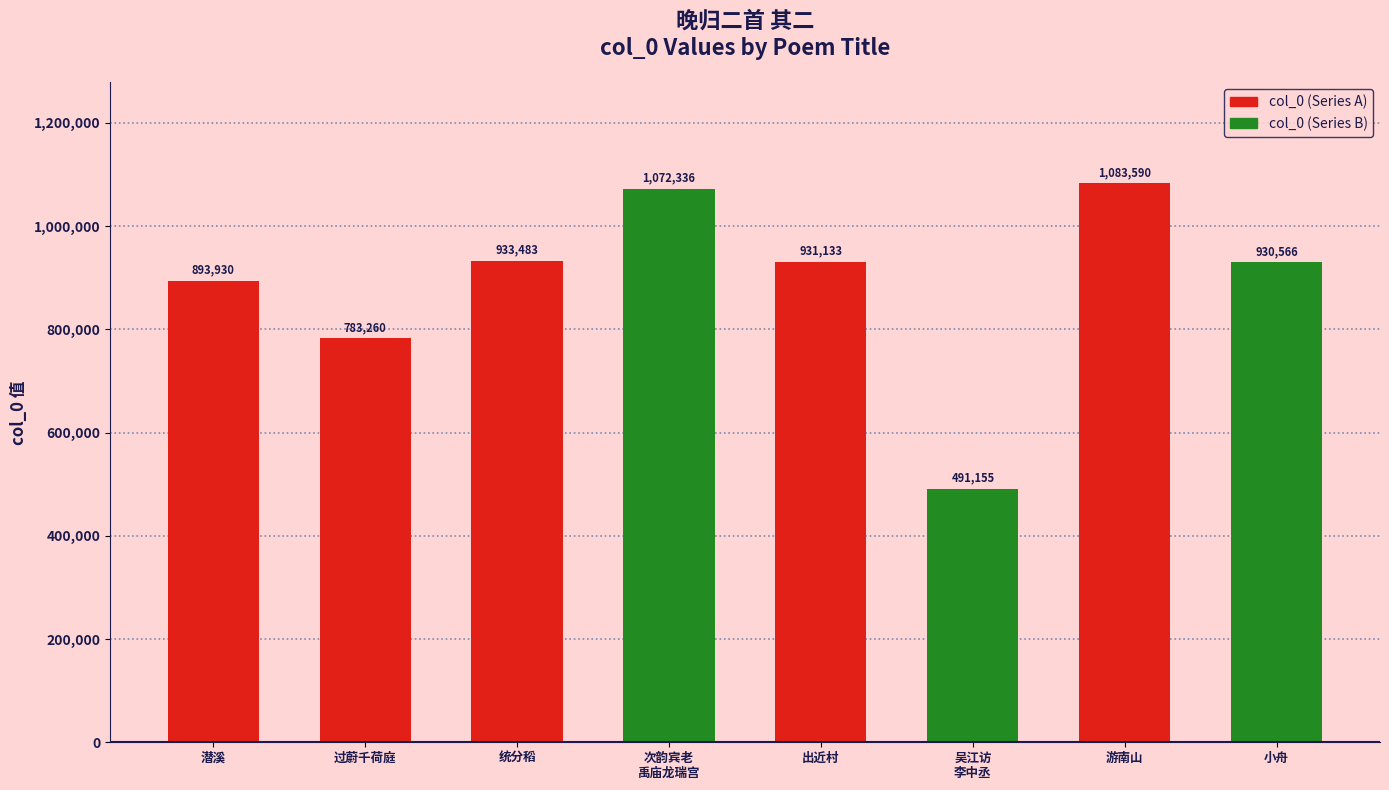

Reading right to left, extract all data points from this chart.

小舟=930566	游南山=1083590	吴江访
李中丞=491155	出近村=931133	次韵宾老
禹庙龙瑞宫=1072336	统分稻=933483	过蔚千荷庭=783260	潜溪=893930